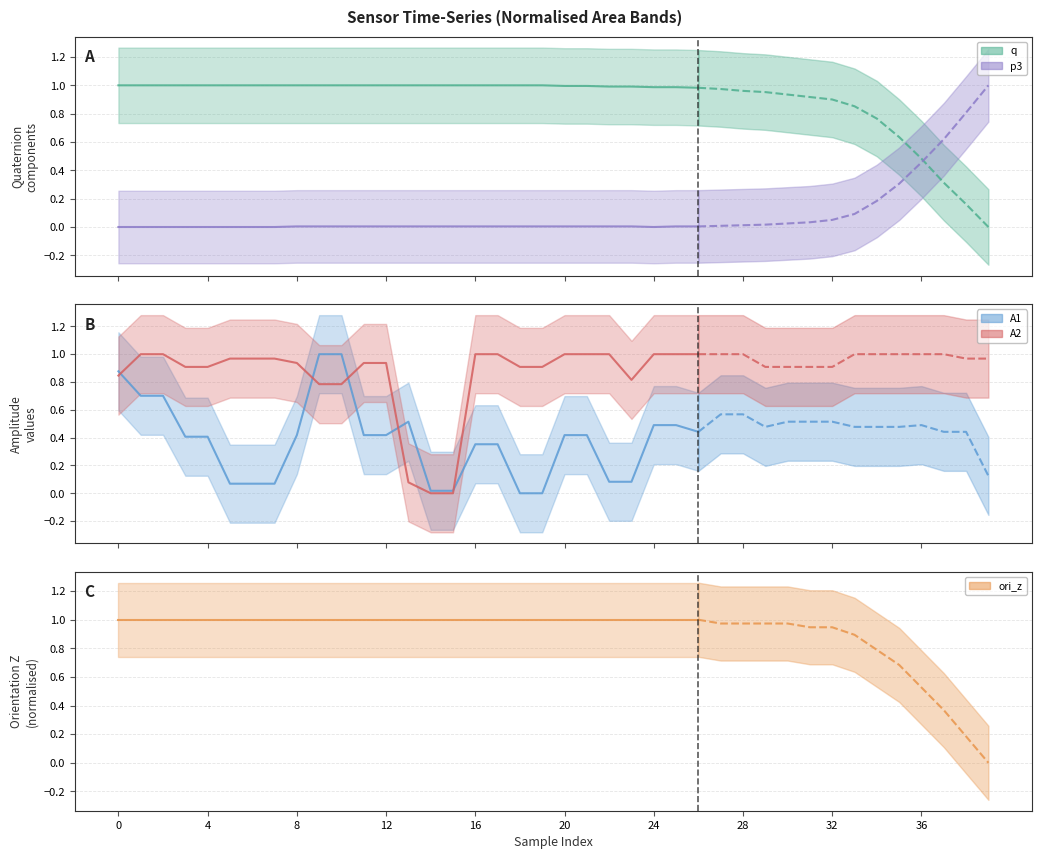

True or false: A1 and ori_z intersect in this chart.

False